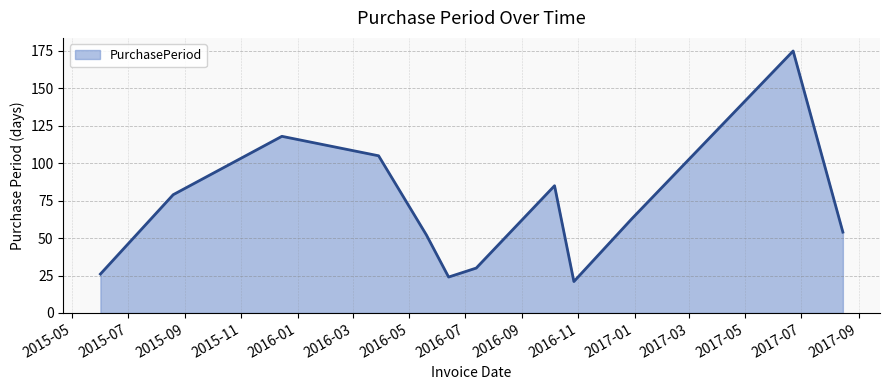

Which has a higher value, 2016-06-13 or 2015-12-15?

2015-12-15